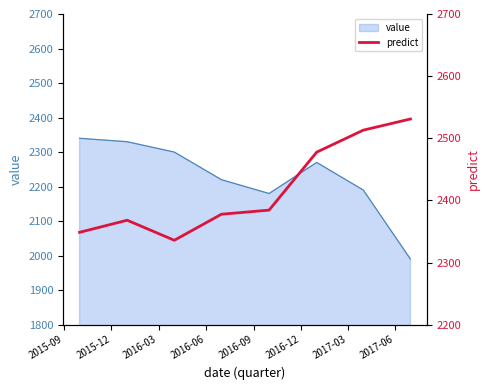

Count the number of categories in the chart.

8